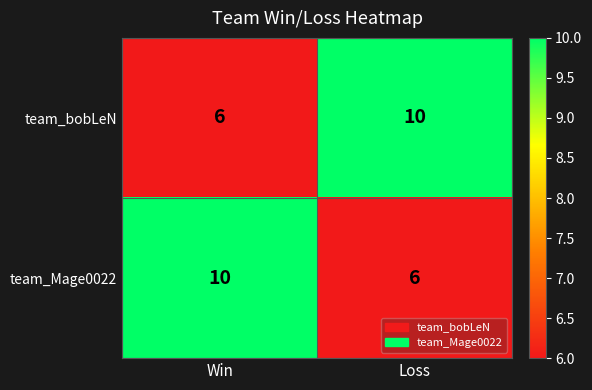

Which category has the lowest value in the team_bobLeN series?

Win